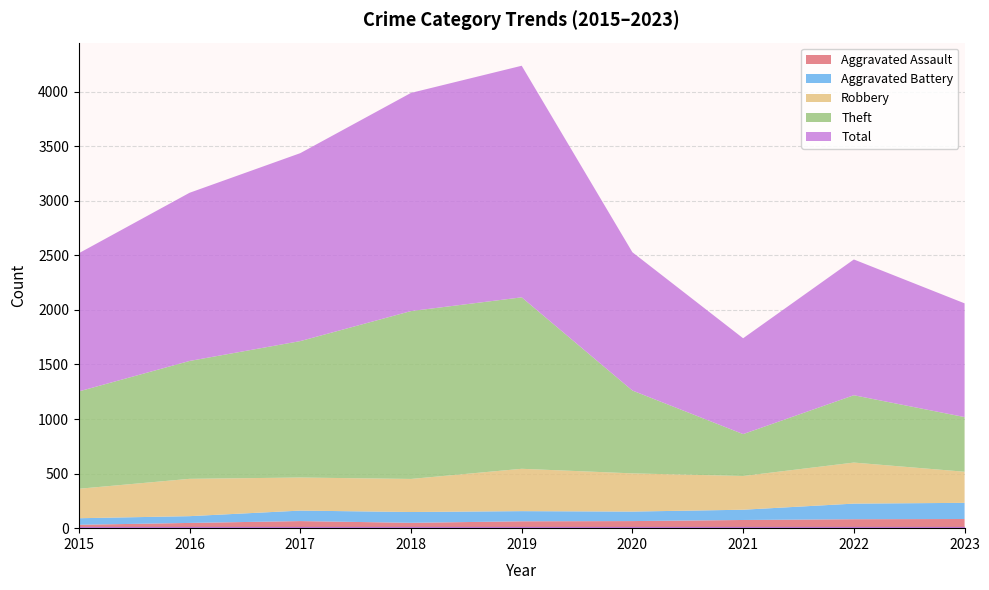

True or false: Aggravated Battery and Total intersect in this chart.

False